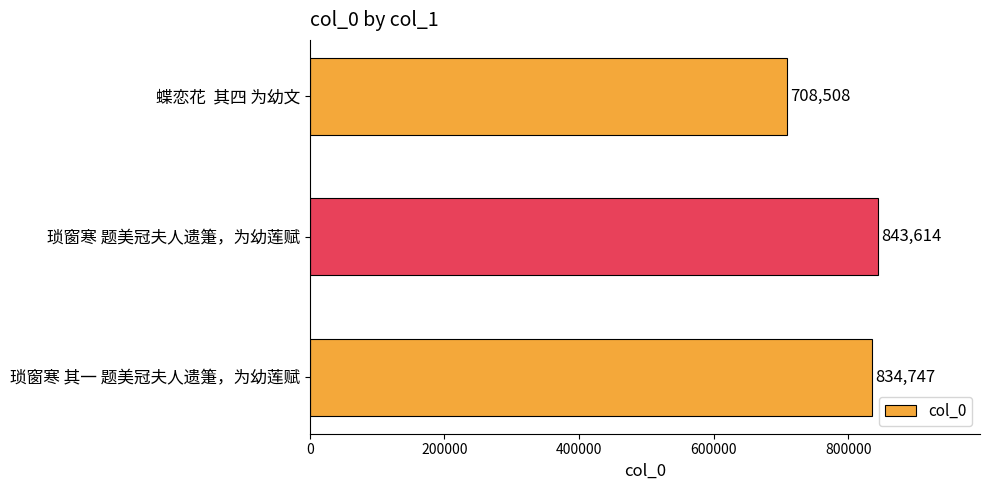

The value at 琐窗寒 其一 题美冠夫人遗箑，为幼莲赋 is 1150110. True or false?

False